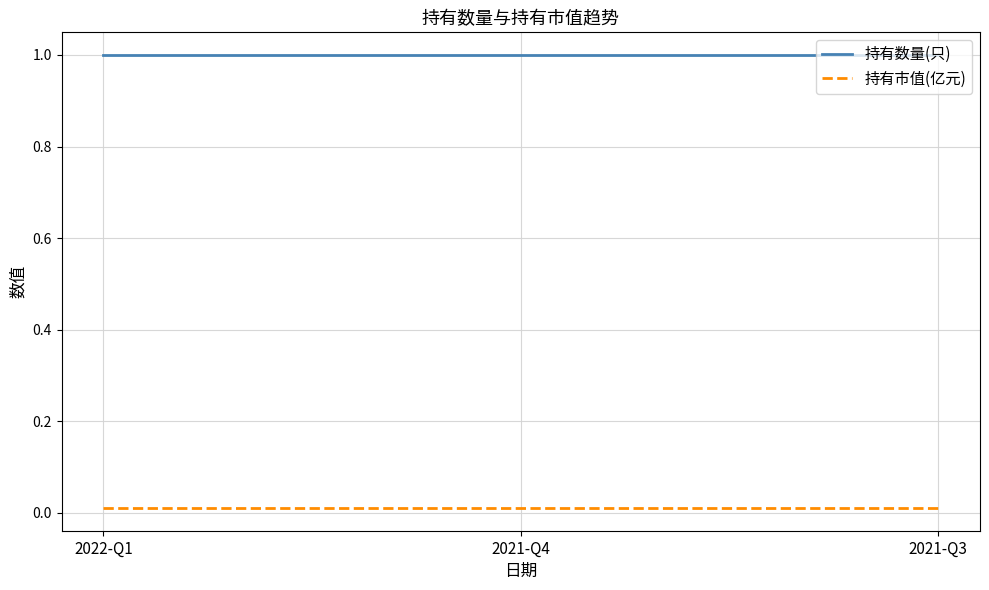

What is the sum of the 持有数量(只) values at 2022-Q1 and 2021-Q3?

2.0